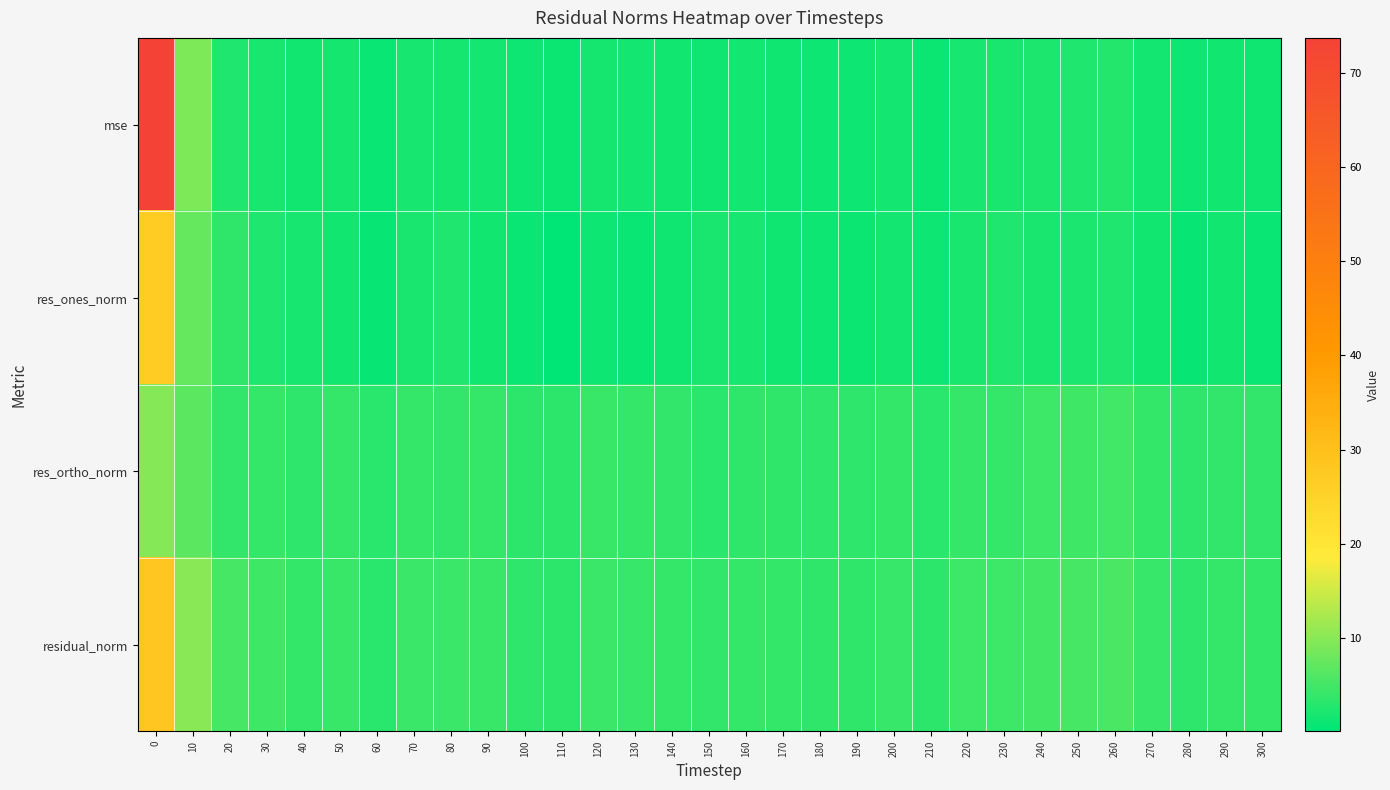

Reading left to right, what are all the values shown in this chart?

mse: 0=73.8	10=9.3	20=2.4	30=2.0	40=1.4	50=1.7	60=0.9	70=1.8	80=1.8	90=1.6	100=1.1	110=1.0	120=1.8	130=1.6	140=1.4	150=1.3	160=1.5	170=1.3	180=1.2	190=1.1	200=1.6	210=1.0	220=1.9	230=2.0	240=2.3	250=2.5	260=2.7	270=1.6	280=1.1	290=1.5	300=1.4
res_ones_norm: 0=26.8	10=7.5	20=3.6	30=2.4	40=1.8	50=1.5	60=0.7	70=2.1	80=2.4	90=1.4	100=0.8	110=0.1	120=1.2	130=0.9	140=1.2	150=2.0	160=1.8	170=1.3	180=1.2	190=0.9	200=1.5	210=1.2	220=2.0	230=2.4	240=2.0	250=2.1	260=2.4	270=1.4	280=0.8	290=1.5	300=0.9
res_ortho_norm: 0=9.7	10=6.7	20=3.7	30=4.0	40=3.5	50=4.1	60=3.1	70=4.0	80=3.7	90=4.0	100=3.4	110=3.3	120=4.3	130=4.0	140=3.8	150=3.2	160=3.6	170=3.6	180=3.5	190=3.4	200=3.9	210=3.1	220=4.1	230=4.0	240=4.6	250=4.8	260=4.9	270=3.9	280=3.4	290=3.7	300=3.8
residual_norm: 0=28.5	10=10.1	20=5.2	30=4.7	40=3.9	50=4.3	60=3.2	70=4.5	80=4.4	90=4.3	100=3.5	110=3.3	120=4.4	130=4.1	140=4.0	150=3.8	160=4.1	170=3.9	180=3.7	190=3.6	200=4.2	210=3.3	220=4.6	230=4.7	240=5.0	250=5.2	260=5.4	270=4.1	280=3.5	290=4.0	300=3.9